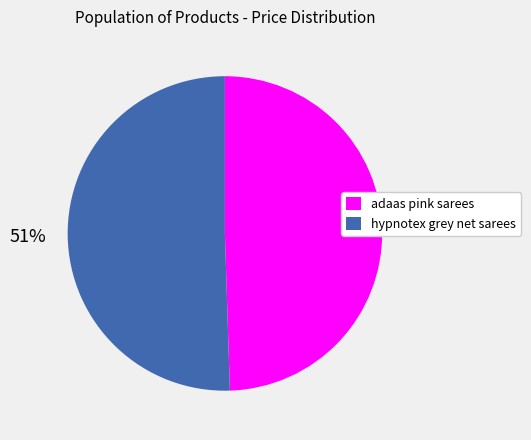

Which slice is the smallest?

adaas pink sarees